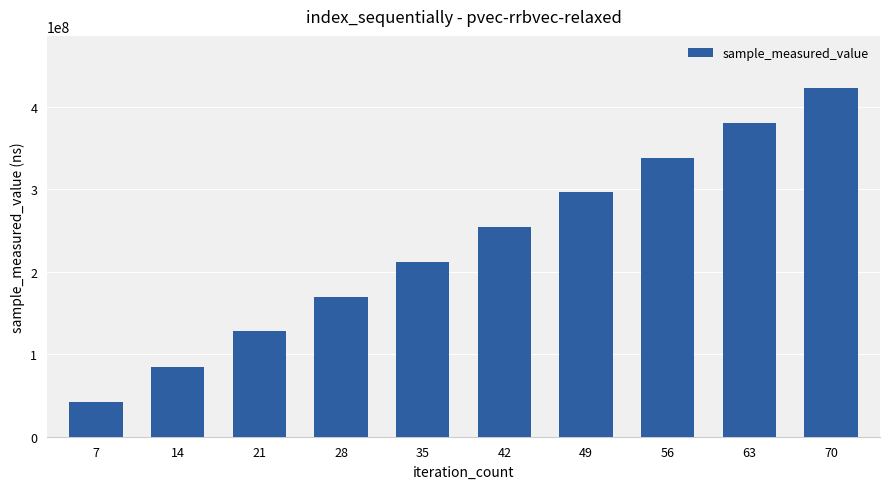

What is the value of the 2nd bar from the left?

84426912